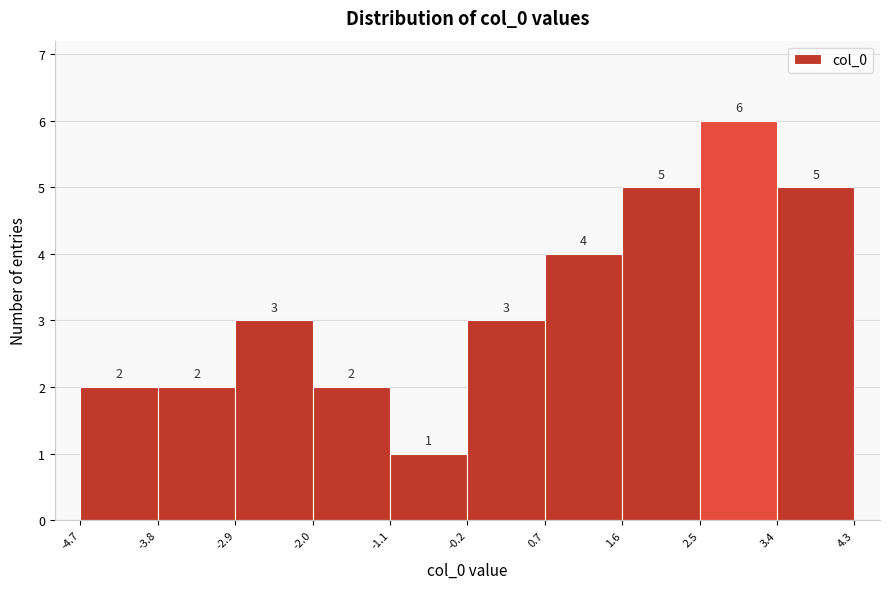

Over which range of the x-axis is the bar tallest?

2.5 to 3.4